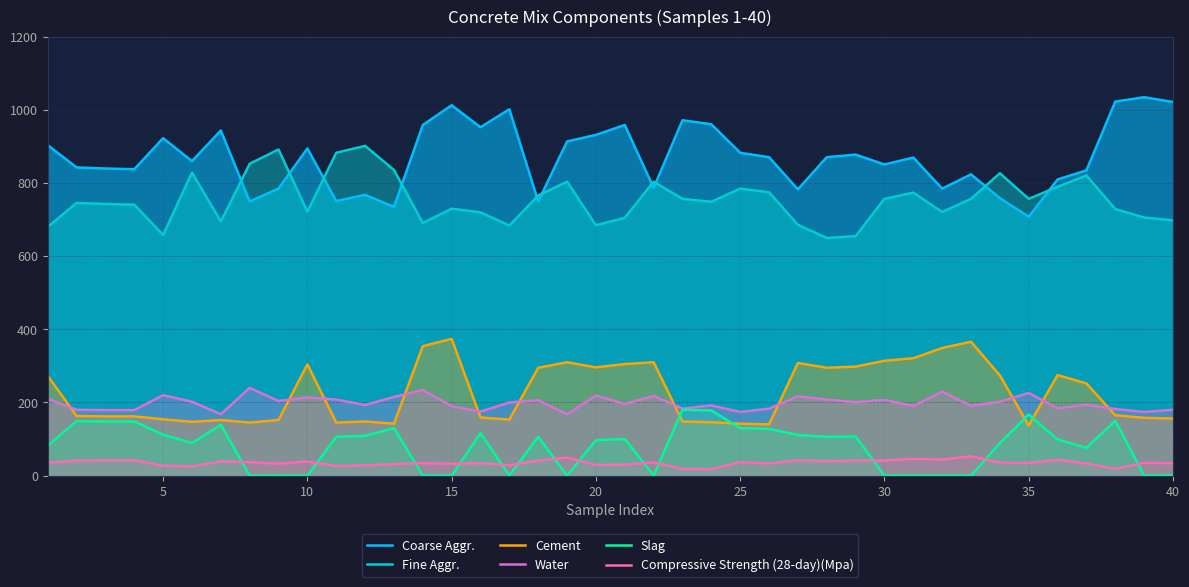

What is the difference between the maximum and minimum values in the Slag series?

180.0